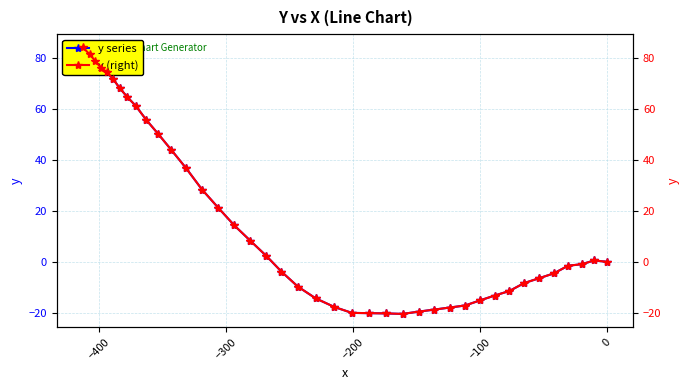

How many lines are shown in the chart?

2